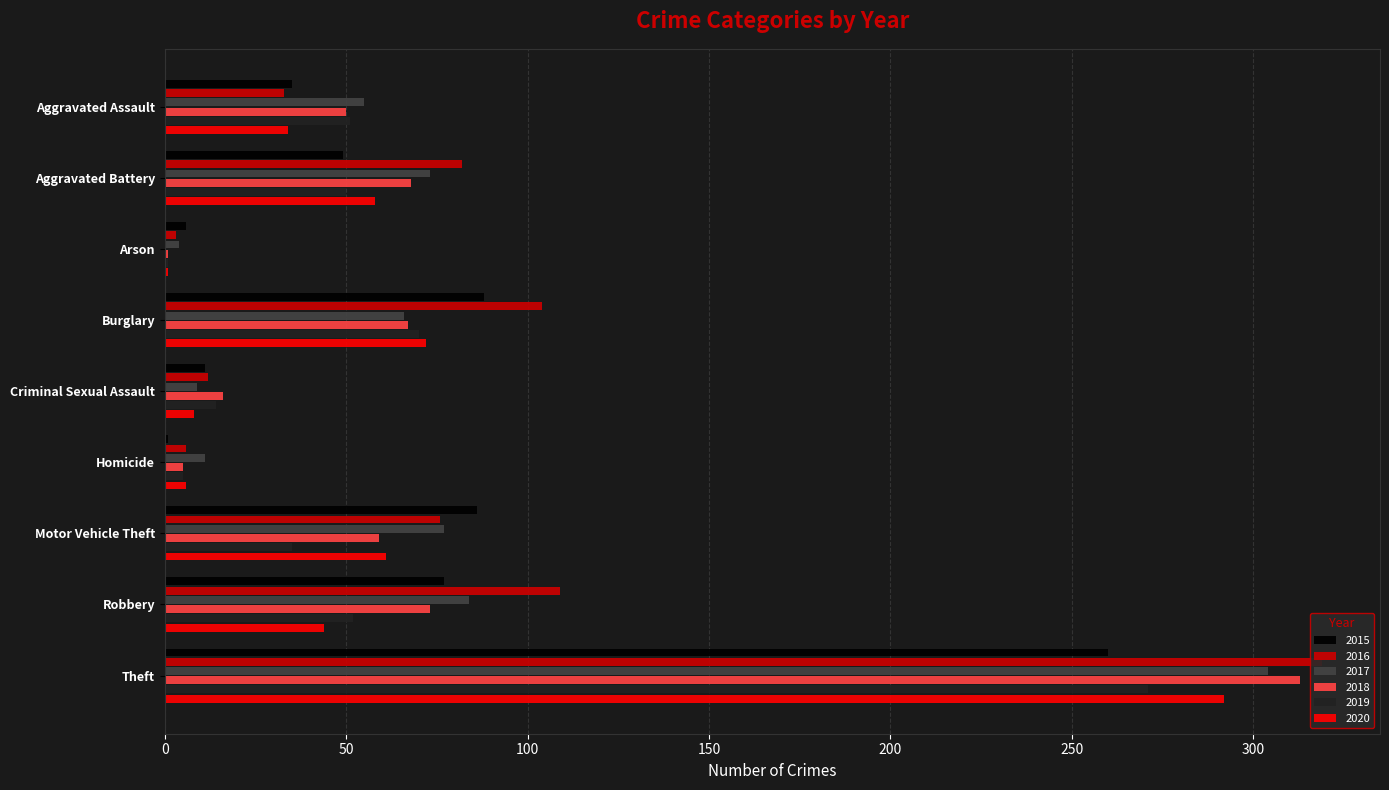

Reading left to right, what are all the values shown in this chart?

2015: Aggravated Assault=35	Aggravated Battery=49	Arson=6	Burglary=88	Criminal Sexual Assault=11	Homicide=1	Motor Vehicle Theft=86	Robbery=77	Theft=260
2016: Aggravated Assault=33	Aggravated Battery=82	Arson=3	Burglary=104	Criminal Sexual Assault=12	Homicide=6	Motor Vehicle Theft=76	Robbery=109	Theft=319
2017: Aggravated Assault=55	Aggravated Battery=73	Arson=4	Burglary=66	Criminal Sexual Assault=9	Homicide=11	Motor Vehicle Theft=77	Robbery=84	Theft=304
2018: Aggravated Assault=50	Aggravated Battery=68	Arson=1	Burglary=67	Criminal Sexual Assault=16	Homicide=5	Motor Vehicle Theft=59	Robbery=73	Theft=313
2019: Aggravated Assault=51	Aggravated Battery=50	Arson=1	Burglary=70	Criminal Sexual Assault=14	Homicide=5	Motor Vehicle Theft=35	Robbery=52	Theft=271
2020: Aggravated Assault=34	Aggravated Battery=58	Arson=1	Burglary=72	Criminal Sexual Assault=8	Homicide=6	Motor Vehicle Theft=61	Robbery=44	Theft=292